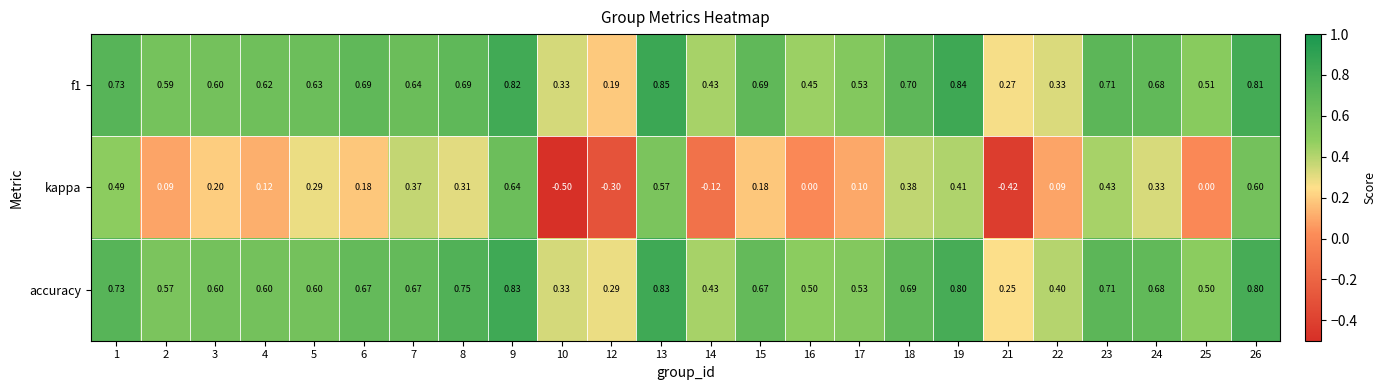

Between 3 and 26, which series saw the biggest shift?

kappa